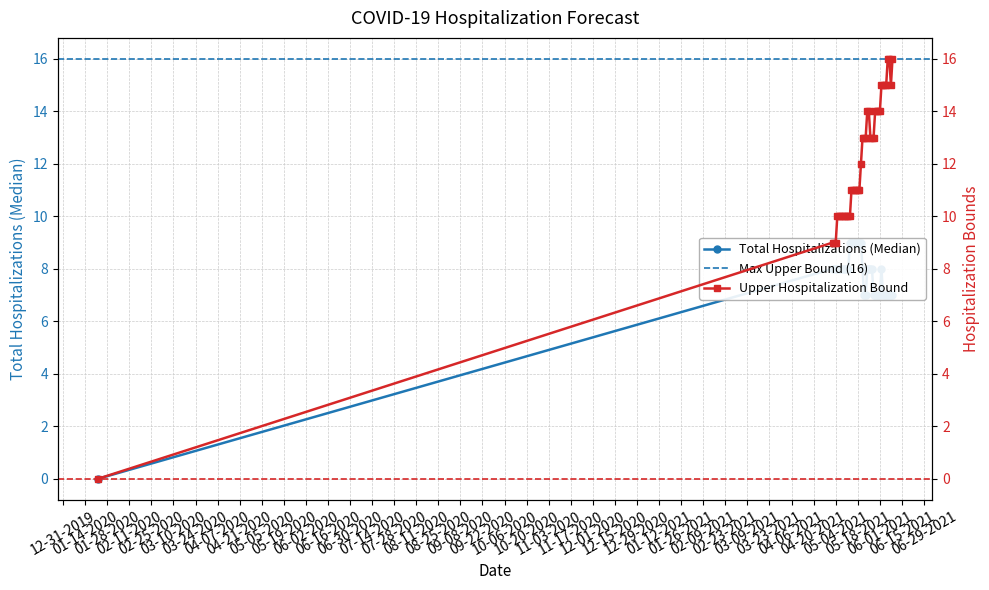

True or false: Total Hospitalizations (Median) and Upper Hospitalization Bound intersect in this chart.

False